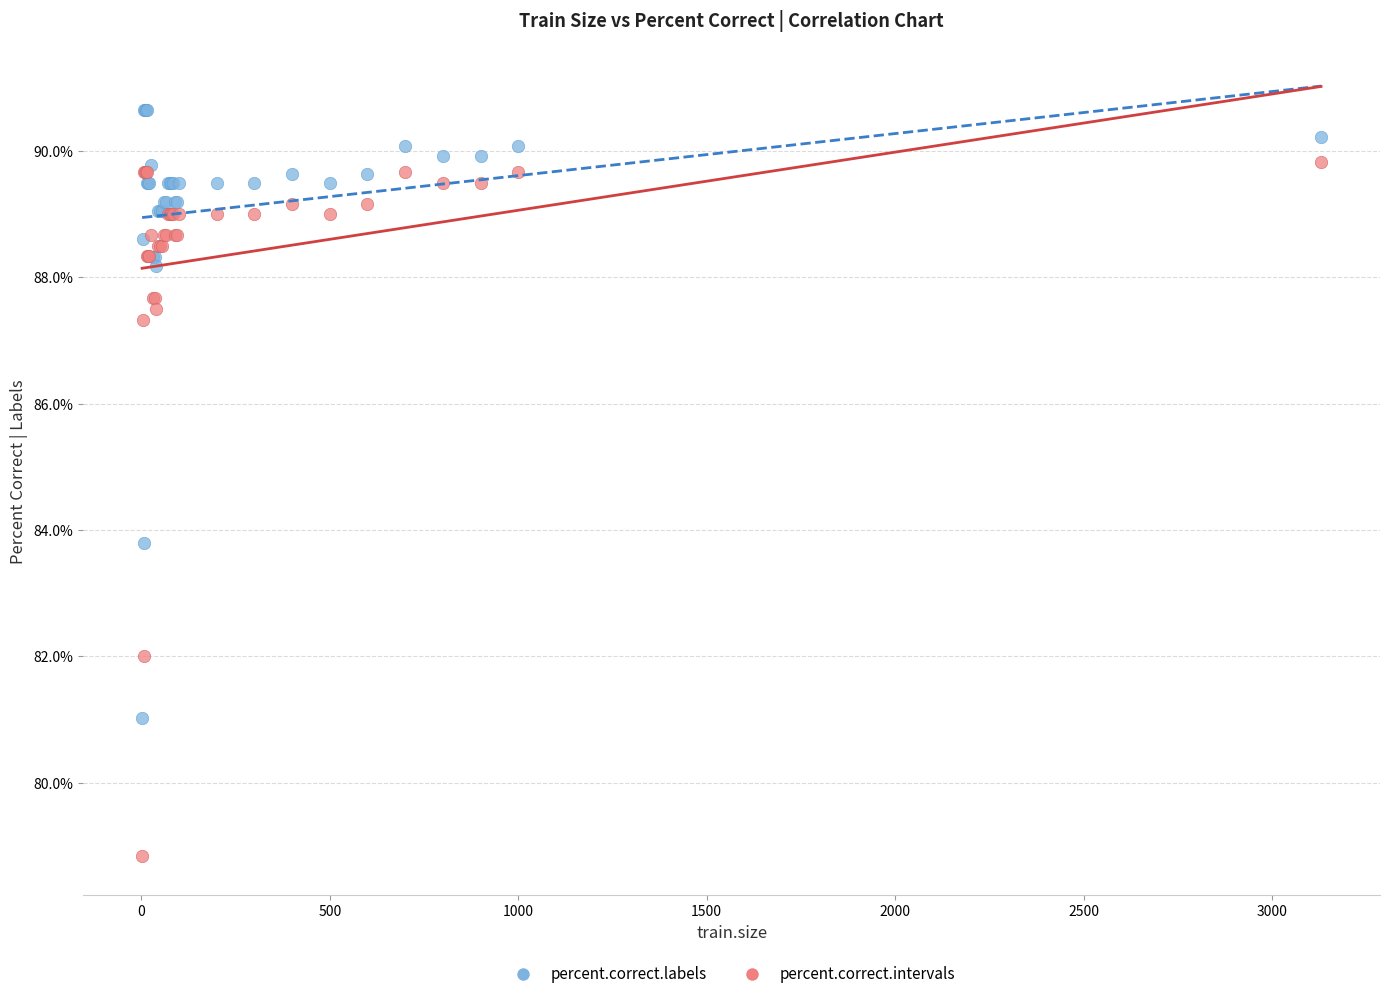

Which series reaches the maximum Y coordinate?

percent.correct.labels